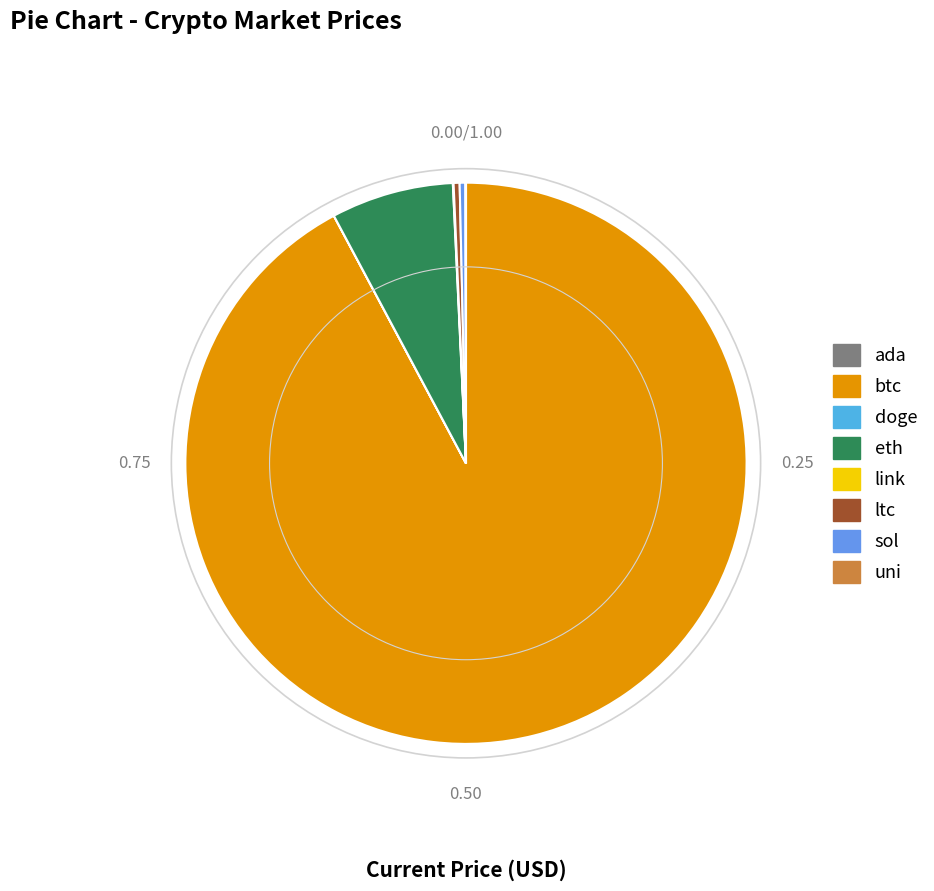

Is there a majority slice in this chart?

Yes